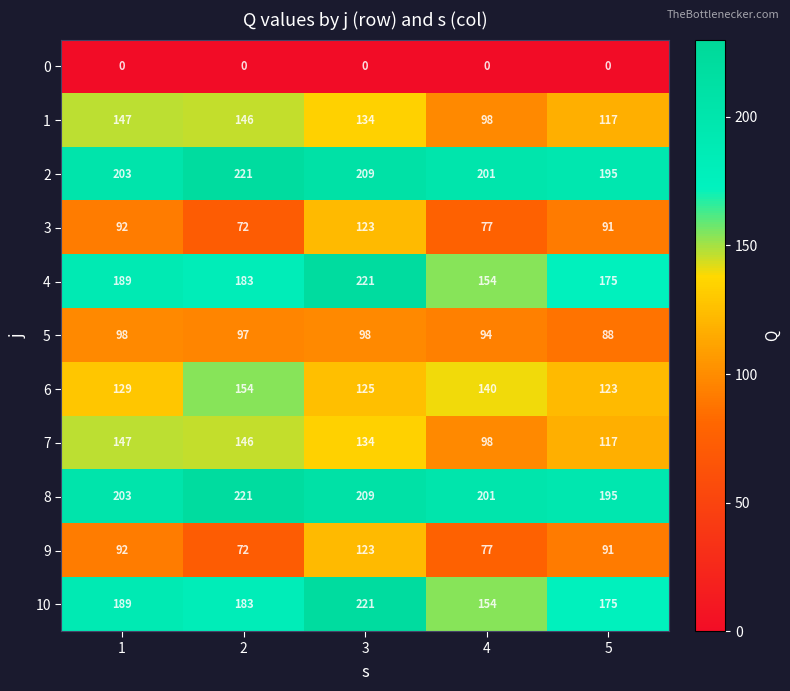

True or false: 3 has a value of 72 at 2.

True